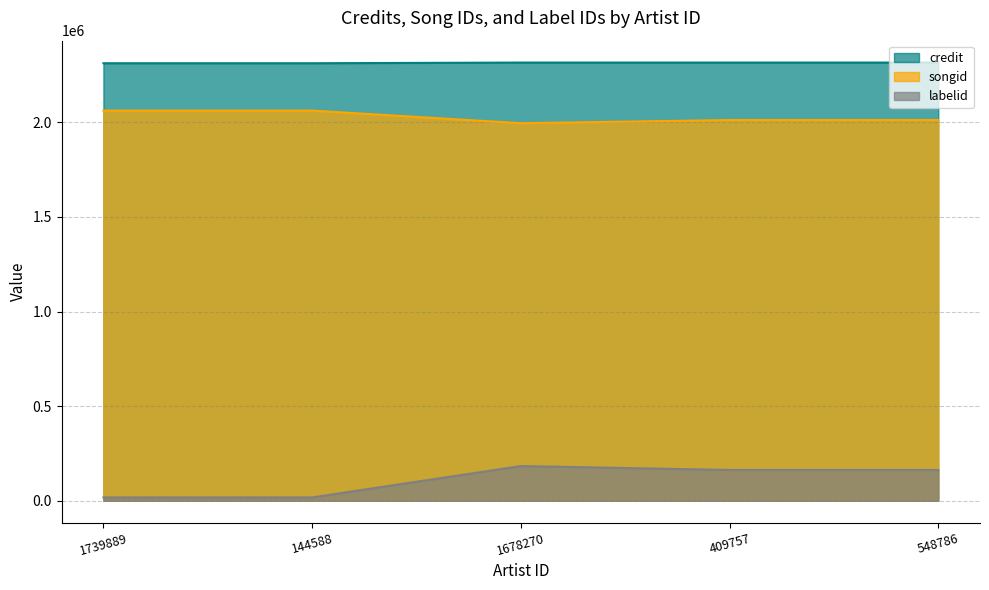

What is the difference between the maximum and minimum values in the songid series?

66689